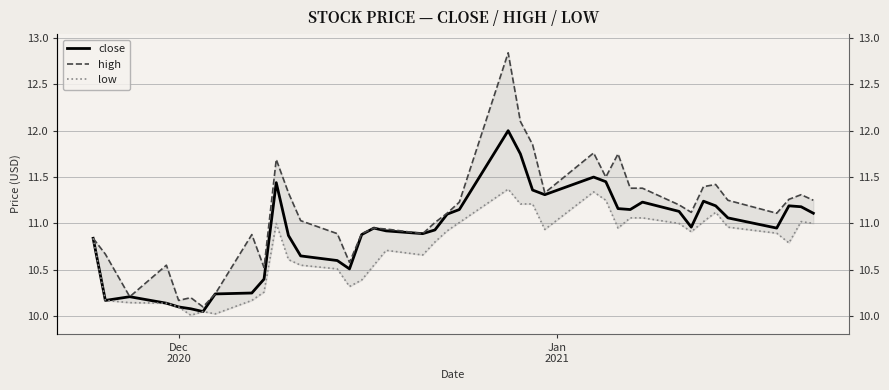

What is the minimum value shown in the chart?

10.0